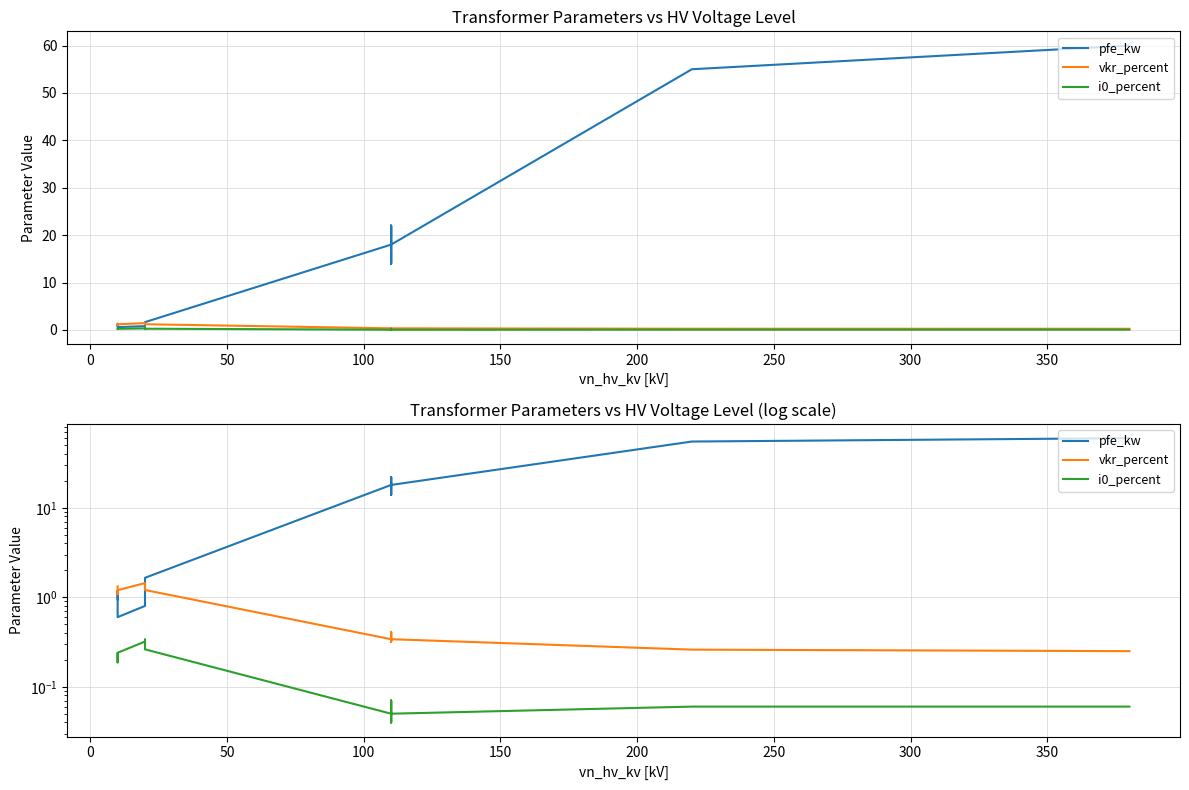

How many lines are shown in the chart?

3